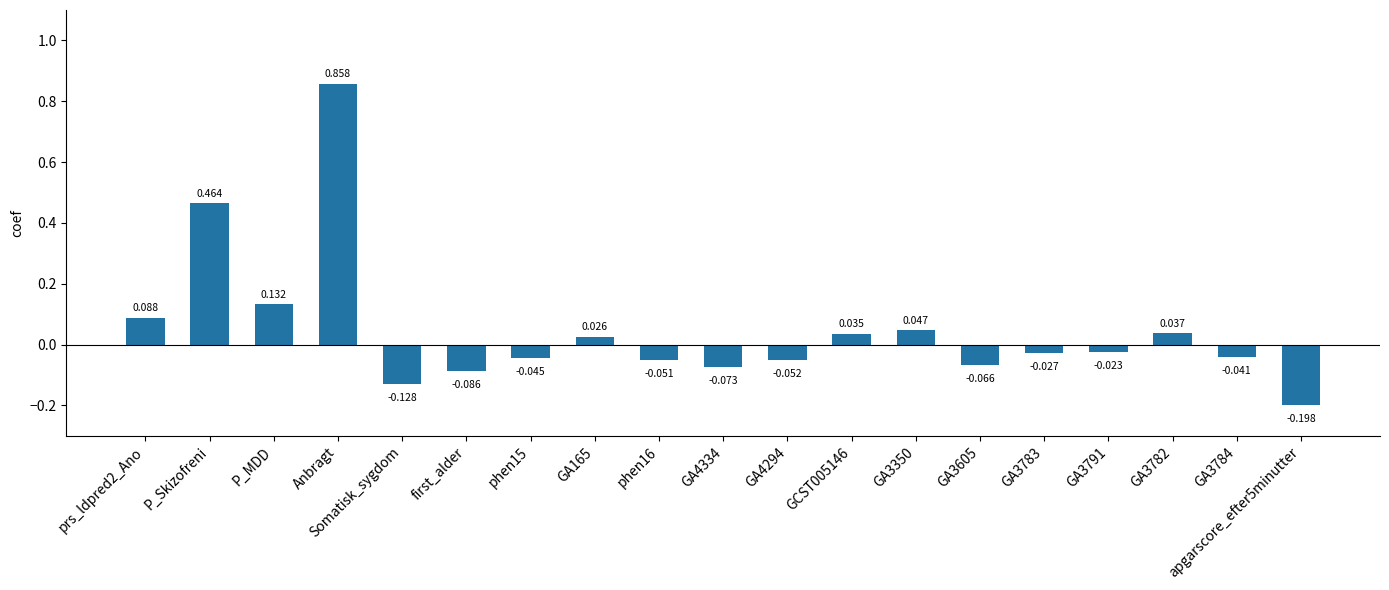

At which label does the data first exceed 0?

prs_ldpred2_Ano